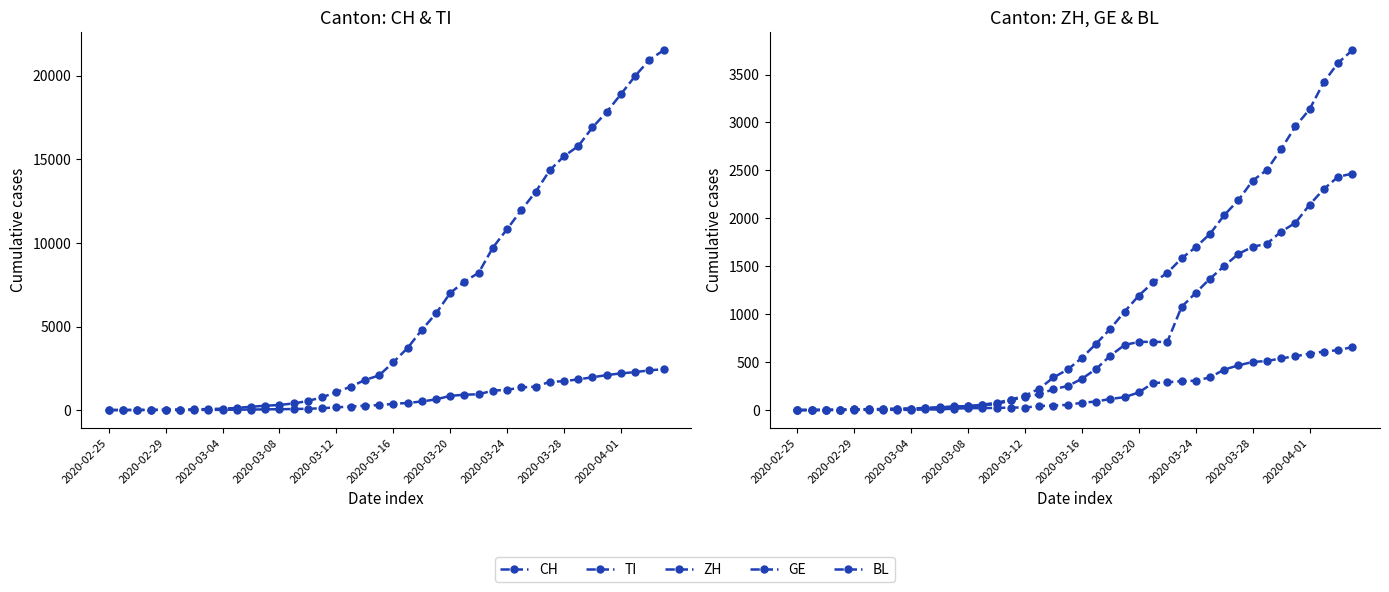

List the series in order of their peak value, highest first.

CH, GE, ZH, TI, BL